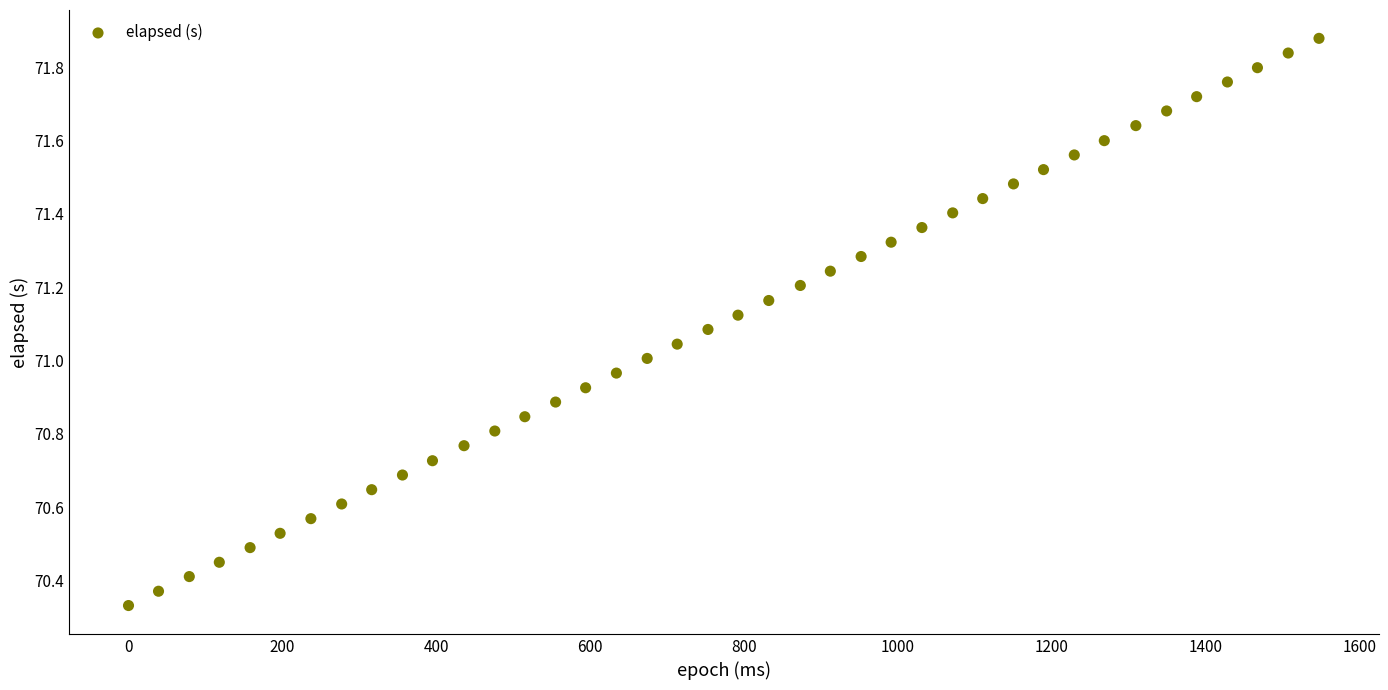

What is the range of X values (max minus min)?

1547.0